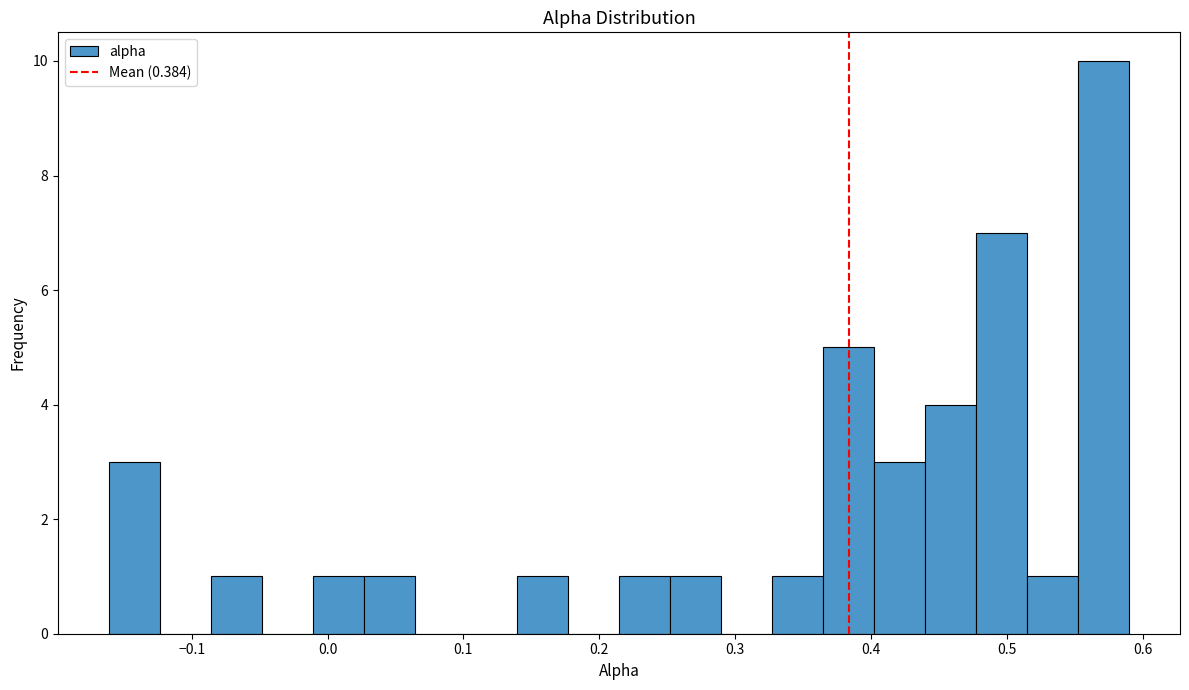

Around what value on the x-axis is the tallest bar? Give the approximate position of its centre, as read against the axis.

0.57